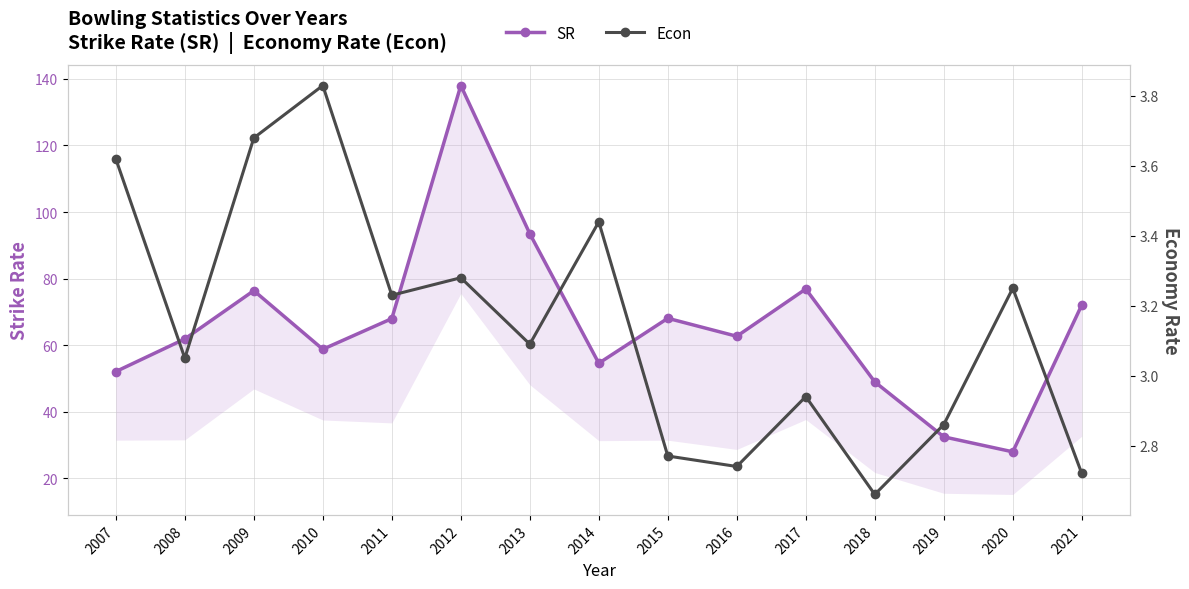

What is the difference between the Econ values at 2008 and 2010?

0.8